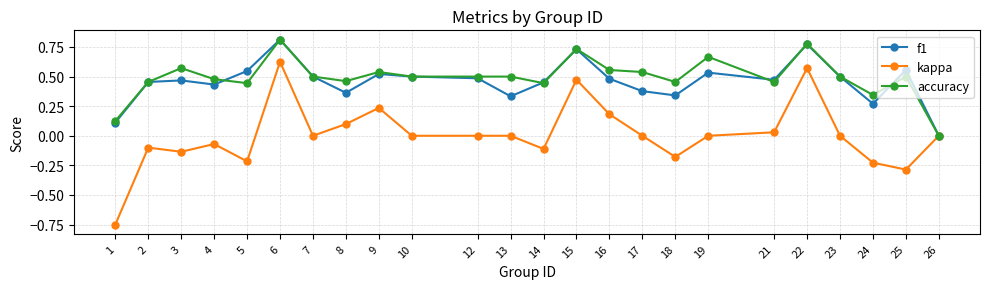

Between 6 and 10, which series saw the biggest shift?

kappa